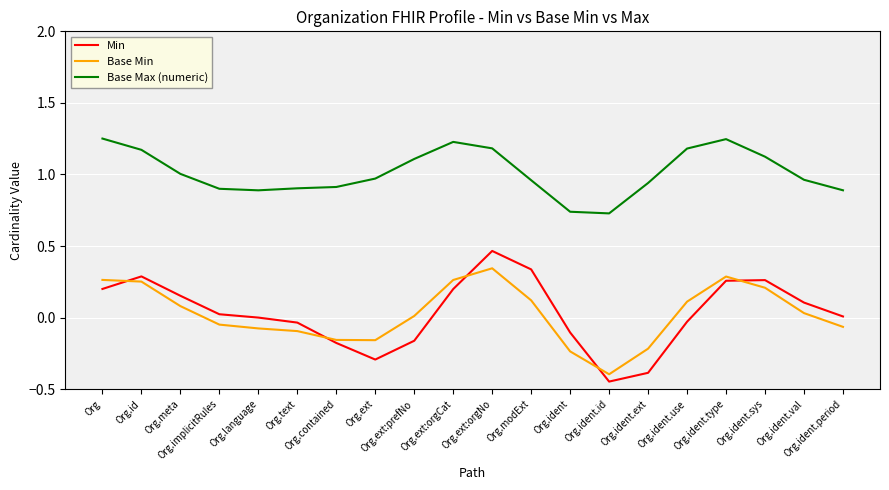

At which label does Min first exceed 0?

Org